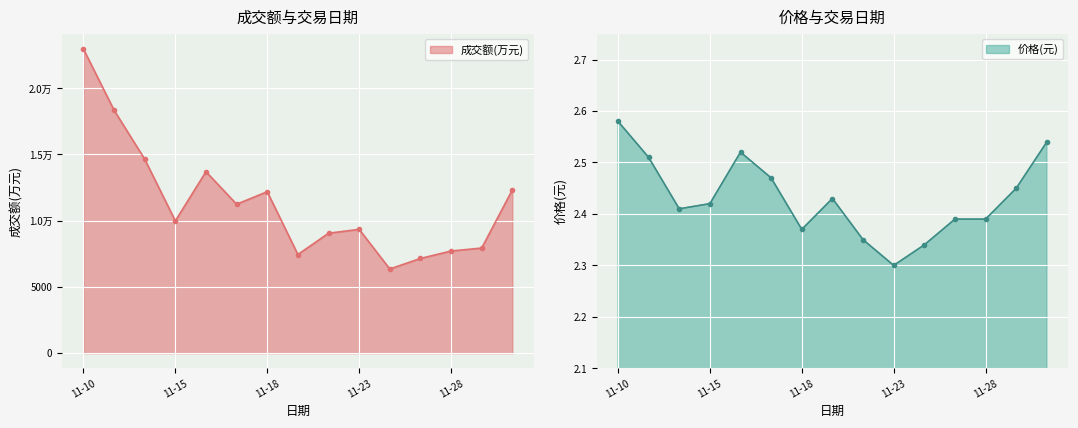

What is the minimum value shown in the chart?

2.3